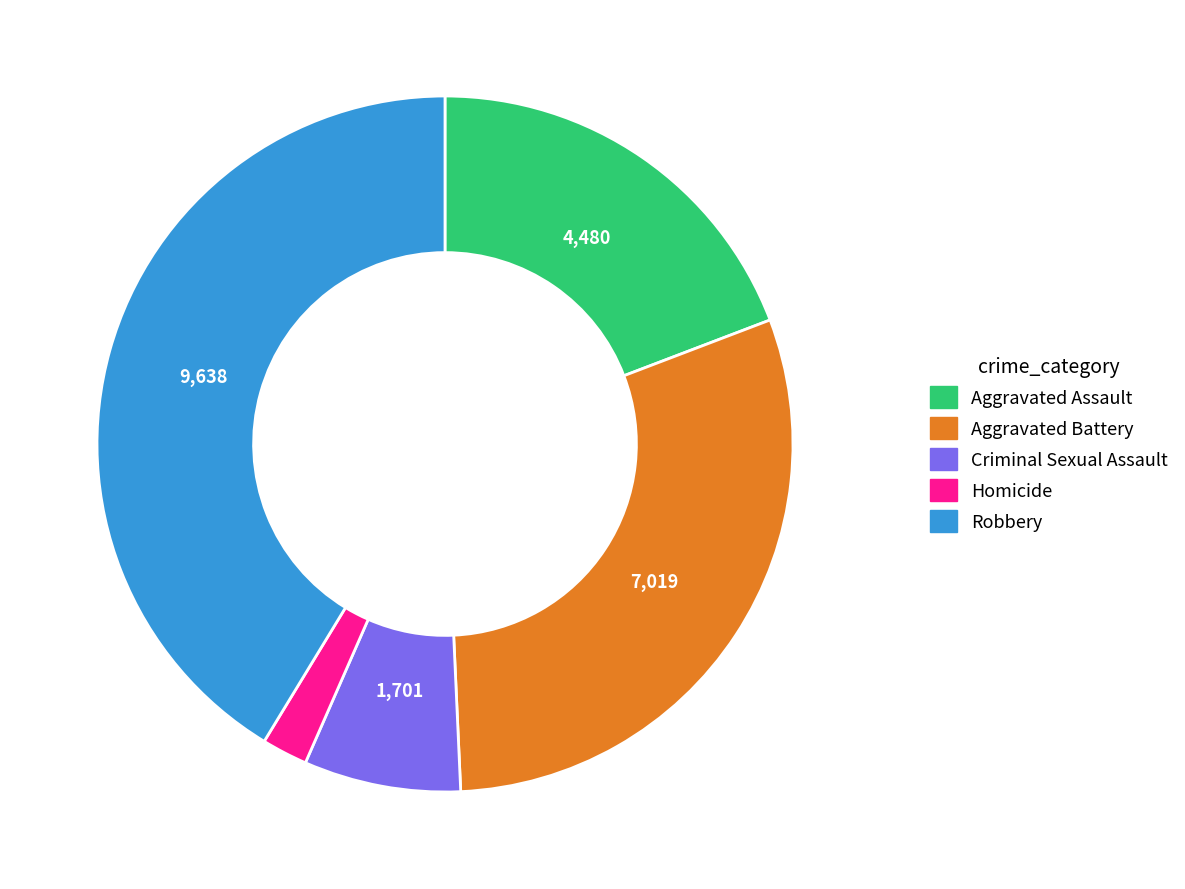

Is it true that Aggravated Assault is 19% of the pie?

True